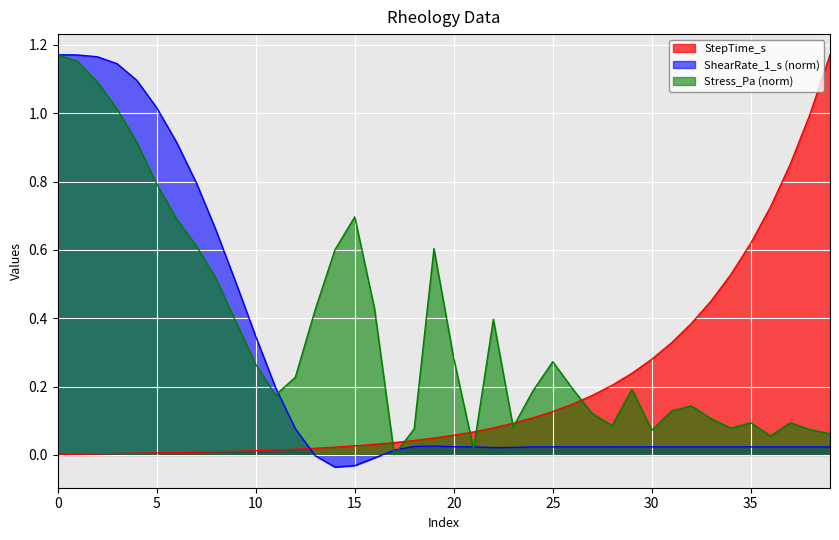

At 10, list the series in order from smallest to largest.

StepTime_s, Stress_Pa (norm), ShearRate_1_s (norm)